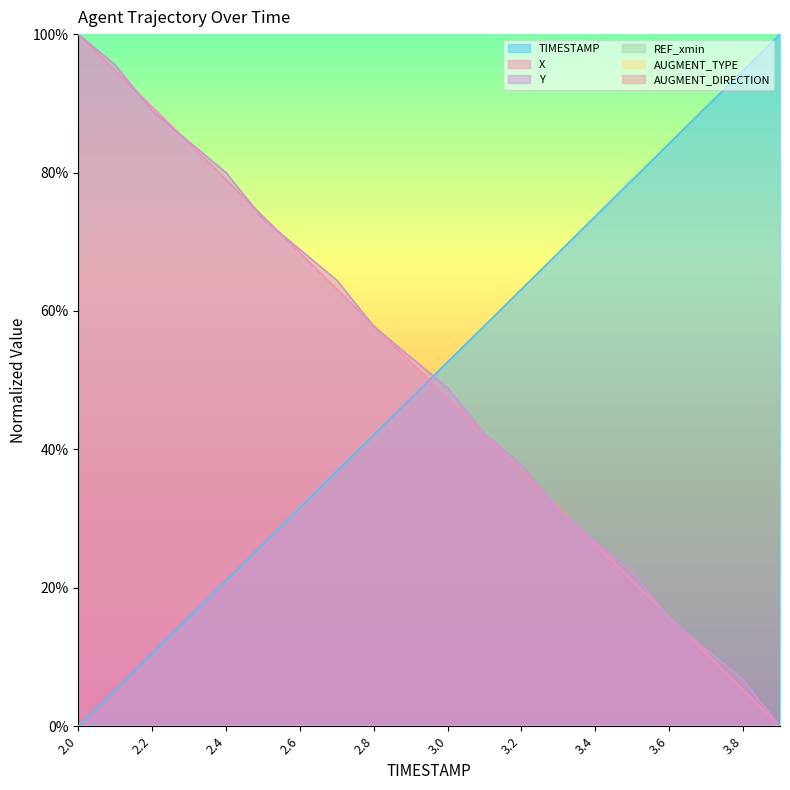

Between 2.5 and 2.7, which is larger?

2.7